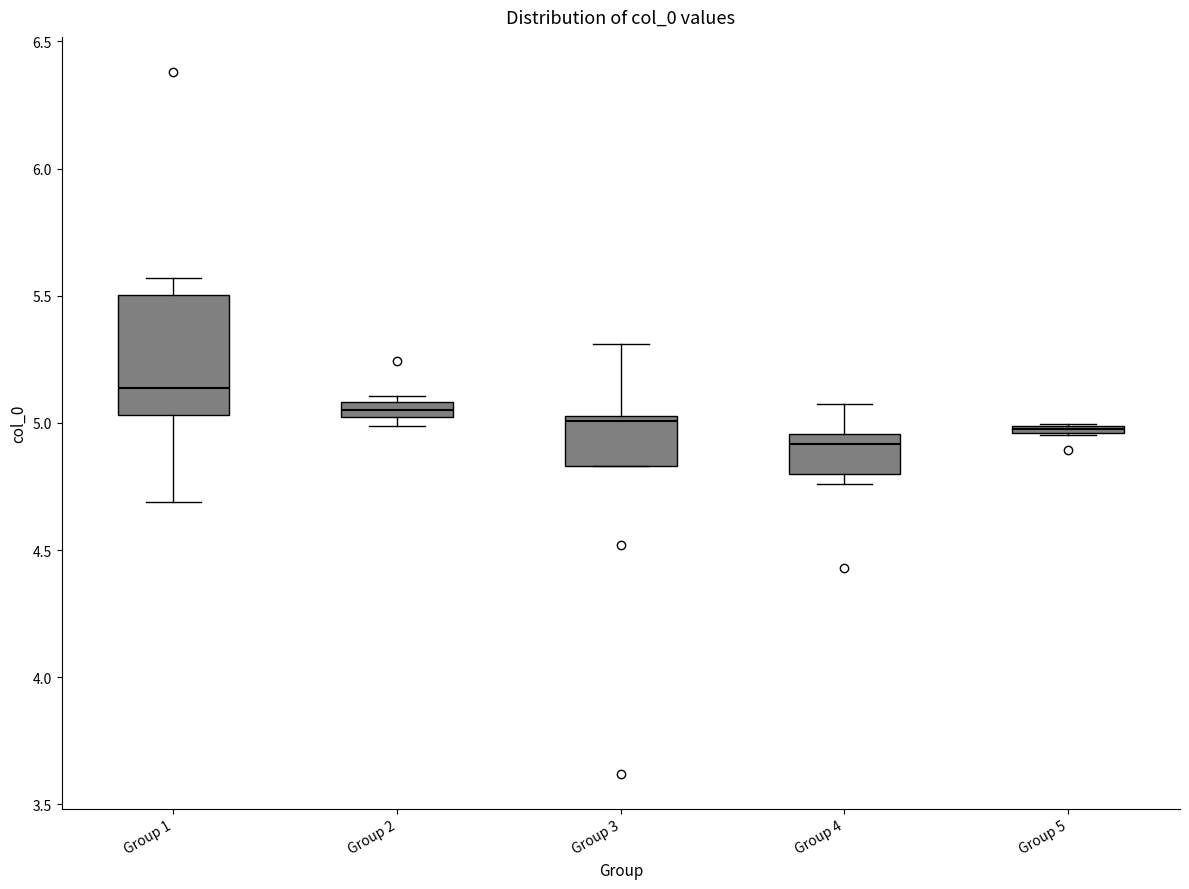

Comparing the boxes themselves (not the whiskers), which one is the tallest?

Group 1